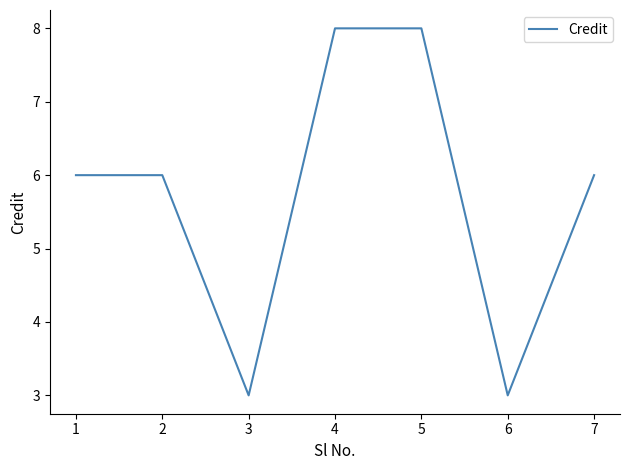

What is the sum of all values?

40